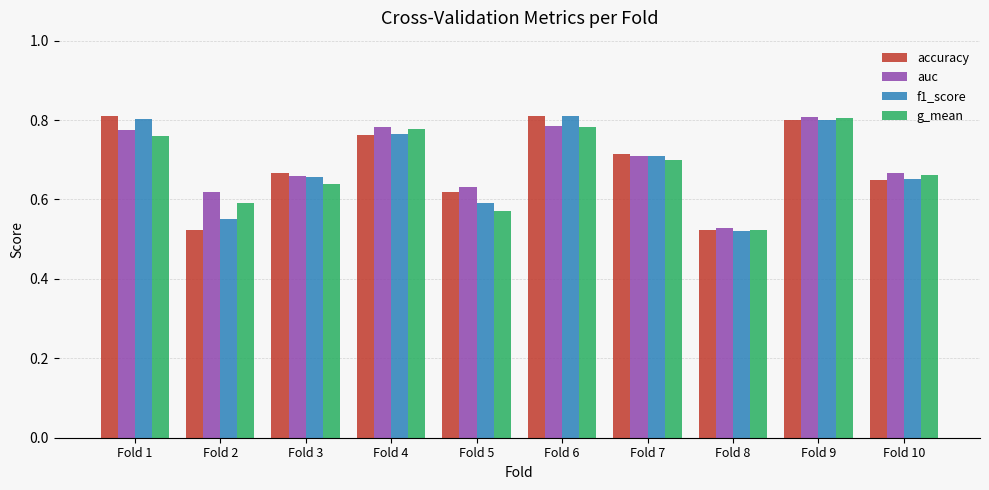

What is the sum of the g_mean values at Fold 1 and Fold 3?

1.4